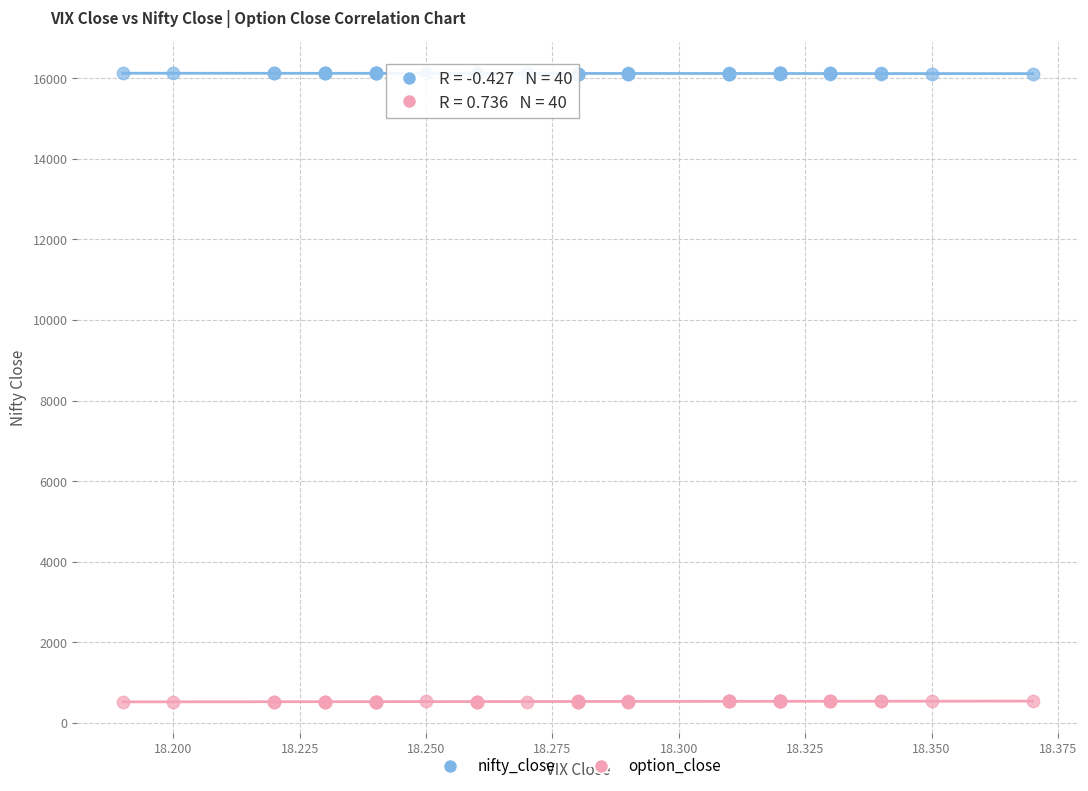

What are all the series names shown in the legend?

nifty_close, option_close